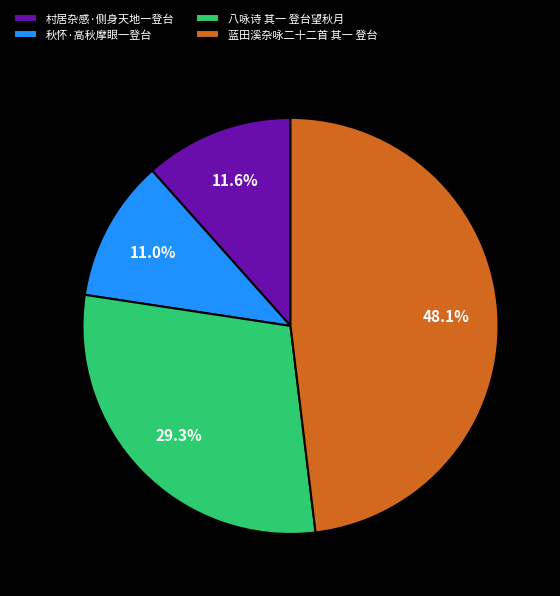

Is there any slice that represents more than half of the pie?

No